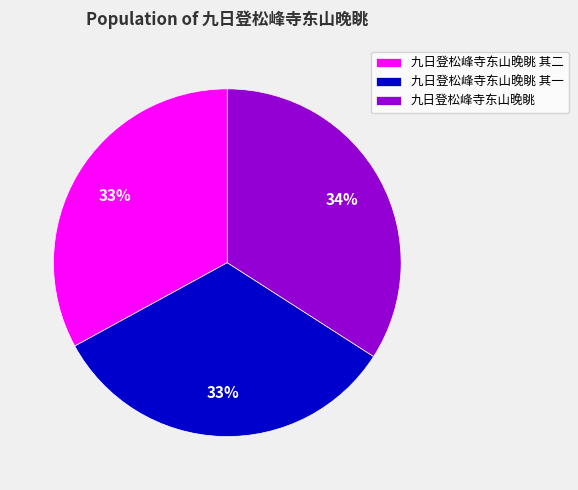

Is there any slice that represents more than half of the pie?

No